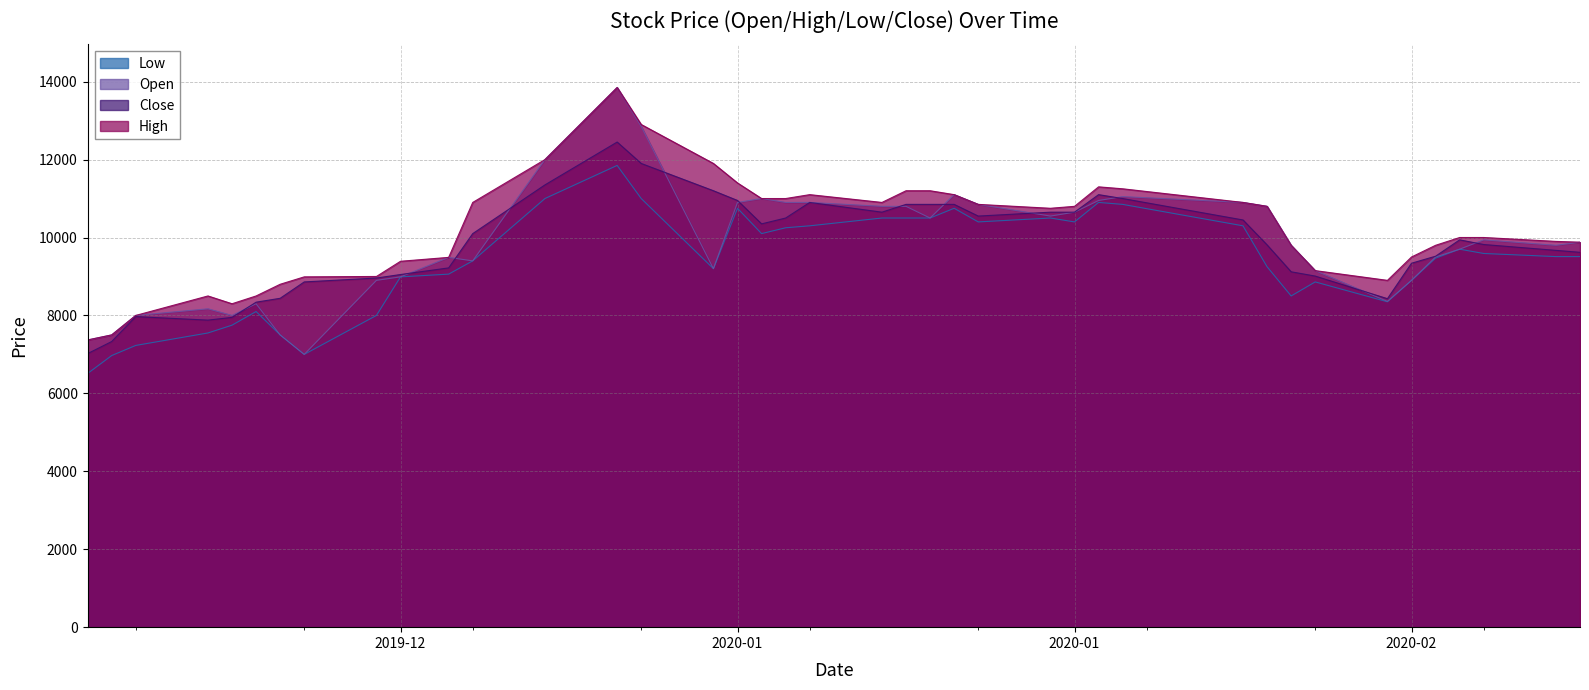

What is the label of the 21st point from the right?

2020-01-10